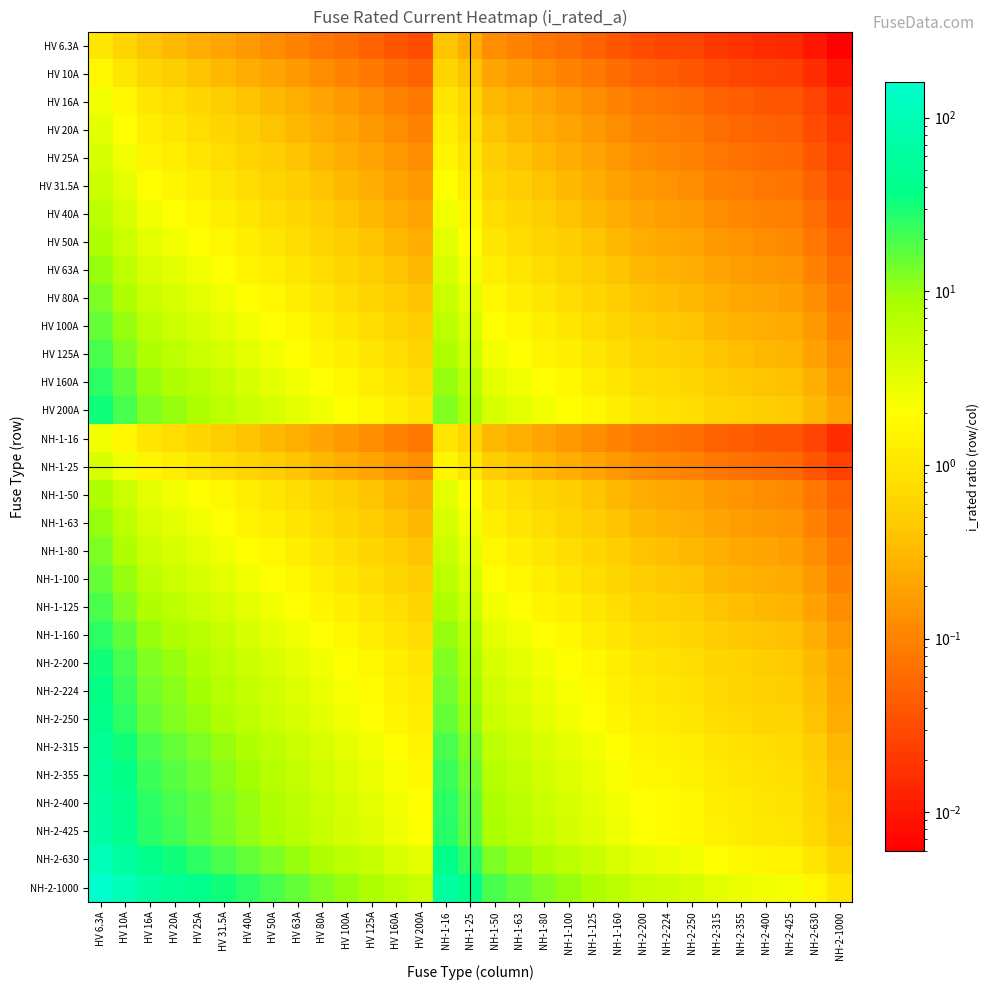

Reading left to right, extract all data points from this chart.

HV 6.3A: HV 6.3A=1.0	HV 10A=0.6	HV 16A=0.4	HV 20A=0.3	HV 25A=0.3	HV 31.5A=0.2	HV 40A=0.2	HV 50A=0.1	HV 63A=0.1	HV 80A=0.1	HV 100A=0.1	HV 125A=0.1	HV 160A=0.0	HV 200A=0.0	NH-1-16=0.4	NH-1-25=0.3	NH-1-50=0.1	NH-1-63=0.1	NH-1-80=0.1	NH-1-100=0.1	NH-1-125=0.1	NH-1-160=0.0	NH-2-200=0.0	NH-2-224=0.0	NH-2-250=0.0	NH-2-315=0.0	NH-2-355=0.0	NH-2-400=0.0	NH-2-425=0.0	NH-2-630=0.0	NH-2-1000=0.0
HV 10A: HV 6.3A=1.6	HV 10A=1.0	HV 16A=0.6	HV 20A=0.5	HV 25A=0.4	HV 31.5A=0.3	HV 40A=0.2	HV 50A=0.2	HV 63A=0.2	HV 80A=0.1	HV 100A=0.1	HV 125A=0.1	HV 160A=0.1	HV 200A=0.1	NH-1-16=0.6	NH-1-25=0.4	NH-1-50=0.2	NH-1-63=0.2	NH-1-80=0.1	NH-1-100=0.1	NH-1-125=0.1	NH-1-160=0.1	NH-2-200=0.1	NH-2-224=0.0	NH-2-250=0.0	NH-2-315=0.0	NH-2-355=0.0	NH-2-400=0.0	NH-2-425=0.0	NH-2-630=0.0	NH-2-1000=0.0
HV 16A: HV 6.3A=2.5	HV 10A=1.6	HV 16A=1.0	HV 20A=0.8	HV 25A=0.6	HV 31.5A=0.5	HV 40A=0.4	HV 50A=0.3	HV 63A=0.3	HV 80A=0.2	HV 100A=0.2	HV 125A=0.1	HV 160A=0.1	HV 200A=0.1	NH-1-16=1.0	NH-1-25=0.6	NH-1-50=0.3	NH-1-63=0.3	NH-1-80=0.2	NH-1-100=0.2	NH-1-125=0.1	NH-1-160=0.1	NH-2-200=0.1	NH-2-224=0.1	NH-2-250=0.1	NH-2-315=0.1	NH-2-355=0.0	NH-2-400=0.0	NH-2-425=0.0	NH-2-630=0.0	NH-2-1000=0.0
HV 20A: HV 6.3A=3.2	HV 10A=2.0	HV 16A=1.2	HV 20A=1.0	HV 25A=0.8	HV 31.5A=0.6	HV 40A=0.5	HV 50A=0.4	HV 63A=0.3	HV 80A=0.2	HV 100A=0.2	HV 125A=0.2	HV 160A=0.1	HV 200A=0.1	NH-1-16=1.2	NH-1-25=0.8	NH-1-50=0.4	NH-1-63=0.3	NH-1-80=0.2	NH-1-100=0.2	NH-1-125=0.2	NH-1-160=0.1	NH-2-200=0.1	NH-2-224=0.1	NH-2-250=0.1	NH-2-315=0.1	NH-2-355=0.1	NH-2-400=0.1	NH-2-425=0.0	NH-2-630=0.0	NH-2-1000=0.0
HV 25A: HV 6.3A=4.0	HV 10A=2.5	HV 16A=1.6	HV 20A=1.2	HV 25A=1.0	HV 31.5A=0.8	HV 40A=0.6	HV 50A=0.5	HV 63A=0.4	HV 80A=0.3	HV 100A=0.2	HV 125A=0.2	HV 160A=0.2	HV 200A=0.1	NH-1-16=1.6	NH-1-25=1.0	NH-1-50=0.5	NH-1-63=0.4	NH-1-80=0.3	NH-1-100=0.2	NH-1-125=0.2	NH-1-160=0.2	NH-2-200=0.1	NH-2-224=0.1	NH-2-250=0.1	NH-2-315=0.1	NH-2-355=0.1	NH-2-400=0.1	NH-2-425=0.1	NH-2-630=0.0	NH-2-1000=0.0
HV 31.5A: HV 6.3A=5.0	HV 10A=3.1	HV 16A=2.0	HV 20A=1.6	HV 25A=1.3	HV 31.5A=1.0	HV 40A=0.8	HV 50A=0.6	HV 63A=0.5	HV 80A=0.4	HV 100A=0.3	HV 125A=0.3	HV 160A=0.2	HV 200A=0.2	NH-1-16=2.0	NH-1-25=1.3	NH-1-50=0.6	NH-1-63=0.5	NH-1-80=0.4	NH-1-100=0.3	NH-1-125=0.3	NH-1-160=0.2	NH-2-200=0.2	NH-2-224=0.1	NH-2-250=0.1	NH-2-315=0.1	NH-2-355=0.1	NH-2-400=0.1	NH-2-425=0.1	NH-2-630=0.1	NH-2-1000=0.0
HV 40A: HV 6.3A=6.3	HV 10A=4.0	HV 16A=2.5	HV 20A=2.0	HV 25A=1.6	HV 31.5A=1.3	HV 40A=1.0	HV 50A=0.8	HV 63A=0.6	HV 80A=0.5	HV 100A=0.4	HV 125A=0.3	HV 160A=0.2	HV 200A=0.2	NH-1-16=2.5	NH-1-25=1.6	NH-1-50=0.8	NH-1-63=0.6	NH-1-80=0.5	NH-1-100=0.4	NH-1-125=0.3	NH-1-160=0.2	NH-2-200=0.2	NH-2-224=0.2	NH-2-250=0.2	NH-2-315=0.1	NH-2-355=0.1	NH-2-400=0.1	NH-2-425=0.1	NH-2-630=0.1	NH-2-1000=0.0
HV 50A: HV 6.3A=7.9	HV 10A=5.0	HV 16A=3.1	HV 20A=2.5	HV 25A=2.0	HV 31.5A=1.6	HV 40A=1.2	HV 50A=1.0	HV 63A=0.8	HV 80A=0.6	HV 100A=0.5	HV 125A=0.4	HV 160A=0.3	HV 200A=0.2	NH-1-16=3.1	NH-1-25=2.0	NH-1-50=1.0	NH-1-63=0.8	NH-1-80=0.6	NH-1-100=0.5	NH-1-125=0.4	NH-1-160=0.3	NH-2-200=0.2	NH-2-224=0.2	NH-2-250=0.2	NH-2-315=0.2	NH-2-355=0.1	NH-2-400=0.1	NH-2-425=0.1	NH-2-630=0.1	NH-2-1000=0.1
HV 63A: HV 6.3A=10.0	HV 10A=6.3	HV 16A=3.9	HV 20A=3.1	HV 25A=2.5	HV 31.5A=2.0	HV 40A=1.6	HV 50A=1.3	HV 63A=1.0	HV 80A=0.8	HV 100A=0.6	HV 125A=0.5	HV 160A=0.4	HV 200A=0.3	NH-1-16=3.9	NH-1-25=2.5	NH-1-50=1.3	NH-1-63=1.0	NH-1-80=0.8	NH-1-100=0.6	NH-1-125=0.5	NH-1-160=0.4	NH-2-200=0.3	NH-2-224=0.3	NH-2-250=0.3	NH-2-315=0.2	NH-2-355=0.2	NH-2-400=0.2	NH-2-425=0.1	NH-2-630=0.1	NH-2-1000=0.1
HV 80A: HV 6.3A=12.7	HV 10A=8.0	HV 16A=5.0	HV 20A=4.0	HV 25A=3.2	HV 31.5A=2.5	HV 40A=2.0	HV 50A=1.6	HV 63A=1.3	HV 80A=1.0	HV 100A=0.8	HV 125A=0.6	HV 160A=0.5	HV 200A=0.4	NH-1-16=5.0	NH-1-25=3.2	NH-1-50=1.6	NH-1-63=1.3	NH-1-80=1.0	NH-1-100=0.8	NH-1-125=0.6	NH-1-160=0.5	NH-2-200=0.4	NH-2-224=0.4	NH-2-250=0.3	NH-2-315=0.3	NH-2-355=0.2	NH-2-400=0.2	NH-2-425=0.2	NH-2-630=0.1	NH-2-1000=0.1
HV 100A: HV 6.3A=15.9	HV 10A=10.0	HV 16A=6.2	HV 20A=5.0	HV 25A=4.0	HV 31.5A=3.2	HV 40A=2.5	HV 50A=2.0	HV 63A=1.6	HV 80A=1.2	HV 100A=1.0	HV 125A=0.8	HV 160A=0.6	HV 200A=0.5	NH-1-16=6.2	NH-1-25=4.0	NH-1-50=2.0	NH-1-63=1.6	NH-1-80=1.2	NH-1-100=1.0	NH-1-125=0.8	NH-1-160=0.6	NH-2-200=0.5	NH-2-224=0.4	NH-2-250=0.4	NH-2-315=0.3	NH-2-355=0.3	NH-2-400=0.2	NH-2-425=0.2	NH-2-630=0.2	NH-2-1000=0.1
HV 125A: HV 6.3A=19.8	HV 10A=12.5	HV 16A=7.8	HV 20A=6.2	HV 25A=5.0	HV 31.5A=4.0	HV 40A=3.1	HV 50A=2.5	HV 63A=2.0	HV 80A=1.6	HV 100A=1.2	HV 125A=1.0	HV 160A=0.8	HV 200A=0.6	NH-1-16=7.8	NH-1-25=5.0	NH-1-50=2.5	NH-1-63=2.0	NH-1-80=1.6	NH-1-100=1.2	NH-1-125=1.0	NH-1-160=0.8	NH-2-200=0.6	NH-2-224=0.6	NH-2-250=0.5	NH-2-315=0.4	NH-2-355=0.4	NH-2-400=0.3	NH-2-425=0.3	NH-2-630=0.2	NH-2-1000=0.1
HV 160A: HV 6.3A=25.4	HV 10A=16.0	HV 16A=10.0	HV 20A=8.0	HV 25A=6.4	HV 31.5A=5.1	HV 40A=4.0	HV 50A=3.2	HV 63A=2.5	HV 80A=2.0	HV 100A=1.6	HV 125A=1.3	HV 160A=1.0	HV 200A=0.8	NH-1-16=10.0	NH-1-25=6.4	NH-1-50=3.2	NH-1-63=2.5	NH-1-80=2.0	NH-1-100=1.6	NH-1-125=1.3	NH-1-160=1.0	NH-2-200=0.8	NH-2-224=0.7	NH-2-250=0.6	NH-2-315=0.5	NH-2-355=0.5	NH-2-400=0.4	NH-2-425=0.4	NH-2-630=0.3	NH-2-1000=0.2
HV 200A: HV 6.3A=31.7	HV 10A=20.0	HV 16A=12.5	HV 20A=10.0	HV 25A=8.0	HV 31.5A=6.3	HV 40A=5.0	HV 50A=4.0	HV 63A=3.2	HV 80A=2.5	HV 100A=2.0	HV 125A=1.6	HV 160A=1.2	HV 200A=1.0	NH-1-16=12.5	NH-1-25=8.0	NH-1-50=4.0	NH-1-63=3.2	NH-1-80=2.5	NH-1-100=2.0	NH-1-125=1.6	NH-1-160=1.2	NH-2-200=1.0	NH-2-224=0.9	NH-2-250=0.8	NH-2-315=0.6	NH-2-355=0.6	NH-2-400=0.5	NH-2-425=0.5	NH-2-630=0.3	NH-2-1000=0.2
NH-1-16: HV 6.3A=2.5	HV 10A=1.6	HV 16A=1.0	HV 20A=0.8	HV 25A=0.6	HV 31.5A=0.5	HV 40A=0.4	HV 50A=0.3	HV 63A=0.3	HV 80A=0.2	HV 100A=0.2	HV 125A=0.1	HV 160A=0.1	HV 200A=0.1	NH-1-16=1.0	NH-1-25=0.6	NH-1-50=0.3	NH-1-63=0.3	NH-1-80=0.2	NH-1-100=0.2	NH-1-125=0.1	NH-1-160=0.1	NH-2-200=0.1	NH-2-224=0.1	NH-2-250=0.1	NH-2-315=0.1	NH-2-355=0.0	NH-2-400=0.0	NH-2-425=0.0	NH-2-630=0.0	NH-2-1000=0.0
NH-1-25: HV 6.3A=4.0	HV 10A=2.5	HV 16A=1.6	HV 20A=1.2	HV 25A=1.0	HV 31.5A=0.8	HV 40A=0.6	HV 50A=0.5	HV 63A=0.4	HV 80A=0.3	HV 100A=0.2	HV 125A=0.2	HV 160A=0.2	HV 200A=0.1	NH-1-16=1.6	NH-1-25=1.0	NH-1-50=0.5	NH-1-63=0.4	NH-1-80=0.3	NH-1-100=0.2	NH-1-125=0.2	NH-1-160=0.2	NH-2-200=0.1	NH-2-224=0.1	NH-2-250=0.1	NH-2-315=0.1	NH-2-355=0.1	NH-2-400=0.1	NH-2-425=0.1	NH-2-630=0.0	NH-2-1000=0.0
NH-1-50: HV 6.3A=7.9	HV 10A=5.0	HV 16A=3.1	HV 20A=2.5	HV 25A=2.0	HV 31.5A=1.6	HV 40A=1.2	HV 50A=1.0	HV 63A=0.8	HV 80A=0.6	HV 100A=0.5	HV 125A=0.4	HV 160A=0.3	HV 200A=0.2	NH-1-16=3.1	NH-1-25=2.0	NH-1-50=1.0	NH-1-63=0.8	NH-1-80=0.6	NH-1-100=0.5	NH-1-125=0.4	NH-1-160=0.3	NH-2-200=0.2	NH-2-224=0.2	NH-2-250=0.2	NH-2-315=0.2	NH-2-355=0.1	NH-2-400=0.1	NH-2-425=0.1	NH-2-630=0.1	NH-2-1000=0.1
NH-1-63: HV 6.3A=10.0	HV 10A=6.3	HV 16A=3.9	HV 20A=3.1	HV 25A=2.5	HV 31.5A=2.0	HV 40A=1.6	HV 50A=1.3	HV 63A=1.0	HV 80A=0.8	HV 100A=0.6	HV 125A=0.5	HV 160A=0.4	HV 200A=0.3	NH-1-16=3.9	NH-1-25=2.5	NH-1-50=1.3	NH-1-63=1.0	NH-1-80=0.8	NH-1-100=0.6	NH-1-125=0.5	NH-1-160=0.4	NH-2-200=0.3	NH-2-224=0.3	NH-2-250=0.3	NH-2-315=0.2	NH-2-355=0.2	NH-2-400=0.2	NH-2-425=0.1	NH-2-630=0.1	NH-2-1000=0.1
NH-1-80: HV 6.3A=12.7	HV 10A=8.0	HV 16A=5.0	HV 20A=4.0	HV 25A=3.2	HV 31.5A=2.5	HV 40A=2.0	HV 50A=1.6	HV 63A=1.3	HV 80A=1.0	HV 100A=0.8	HV 125A=0.6	HV 160A=0.5	HV 200A=0.4	NH-1-16=5.0	NH-1-25=3.2	NH-1-50=1.6	NH-1-63=1.3	NH-1-80=1.0	NH-1-100=0.8	NH-1-125=0.6	NH-1-160=0.5	NH-2-200=0.4	NH-2-224=0.4	NH-2-250=0.3	NH-2-315=0.3	NH-2-355=0.2	NH-2-400=0.2	NH-2-425=0.2	NH-2-630=0.1	NH-2-1000=0.1
NH-1-100: HV 6.3A=15.9	HV 10A=10.0	HV 16A=6.2	HV 20A=5.0	HV 25A=4.0	HV 31.5A=3.2	HV 40A=2.5	HV 50A=2.0	HV 63A=1.6	HV 80A=1.2	HV 100A=1.0	HV 125A=0.8	HV 160A=0.6	HV 200A=0.5	NH-1-16=6.2	NH-1-25=4.0	NH-1-50=2.0	NH-1-63=1.6	NH-1-80=1.2	NH-1-100=1.0	NH-1-125=0.8	NH-1-160=0.6	NH-2-200=0.5	NH-2-224=0.4	NH-2-250=0.4	NH-2-315=0.3	NH-2-355=0.3	NH-2-400=0.2	NH-2-425=0.2	NH-2-630=0.2	NH-2-1000=0.1
NH-1-125: HV 6.3A=19.8	HV 10A=12.5	HV 16A=7.8	HV 20A=6.2	HV 25A=5.0	HV 31.5A=4.0	HV 40A=3.1	HV 50A=2.5	HV 63A=2.0	HV 80A=1.6	HV 100A=1.2	HV 125A=1.0	HV 160A=0.8	HV 200A=0.6	NH-1-16=7.8	NH-1-25=5.0	NH-1-50=2.5	NH-1-63=2.0	NH-1-80=1.6	NH-1-100=1.2	NH-1-125=1.0	NH-1-160=0.8	NH-2-200=0.6	NH-2-224=0.6	NH-2-250=0.5	NH-2-315=0.4	NH-2-355=0.4	NH-2-400=0.3	NH-2-425=0.3	NH-2-630=0.2	NH-2-1000=0.1
NH-1-160: HV 6.3A=25.4	HV 10A=16.0	HV 16A=10.0	HV 20A=8.0	HV 25A=6.4	HV 31.5A=5.1	HV 40A=4.0	HV 50A=3.2	HV 63A=2.5	HV 80A=2.0	HV 100A=1.6	HV 125A=1.3	HV 160A=1.0	HV 200A=0.8	NH-1-16=10.0	NH-1-25=6.4	NH-1-50=3.2	NH-1-63=2.5	NH-1-80=2.0	NH-1-100=1.6	NH-1-125=1.3	NH-1-160=1.0	NH-2-200=0.8	NH-2-224=0.7	NH-2-250=0.6	NH-2-315=0.5	NH-2-355=0.5	NH-2-400=0.4	NH-2-425=0.4	NH-2-630=0.3	NH-2-1000=0.2
NH-2-200: HV 6.3A=31.7	HV 10A=20.0	HV 16A=12.5	HV 20A=10.0	HV 25A=8.0	HV 31.5A=6.3	HV 40A=5.0	HV 50A=4.0	HV 63A=3.2	HV 80A=2.5	HV 100A=2.0	HV 125A=1.6	HV 160A=1.2	HV 200A=1.0	NH-1-16=12.5	NH-1-25=8.0	NH-1-50=4.0	NH-1-63=3.2	NH-1-80=2.5	NH-1-100=2.0	NH-1-125=1.6	NH-1-160=1.2	NH-2-200=1.0	NH-2-224=0.9	NH-2-250=0.8	NH-2-315=0.6	NH-2-355=0.6	NH-2-400=0.5	NH-2-425=0.5	NH-2-630=0.3	NH-2-1000=0.2
NH-2-224: HV 6.3A=35.6	HV 10A=22.4	HV 16A=14.0	HV 20A=11.2	HV 25A=9.0	HV 31.5A=7.1	HV 40A=5.6	HV 50A=4.5	HV 63A=3.6	HV 80A=2.8	HV 100A=2.2	HV 125A=1.8	HV 160A=1.4	HV 200A=1.1	NH-1-16=14.0	NH-1-25=9.0	NH-1-50=4.5	NH-1-63=3.6	NH-1-80=2.8	NH-1-100=2.2	NH-1-125=1.8	NH-1-160=1.4	NH-2-200=1.1	NH-2-224=1.0	NH-2-250=0.9	NH-2-315=0.7	NH-2-355=0.6	NH-2-400=0.6	NH-2-425=0.5	NH-2-630=0.4	NH-2-1000=0.2
NH-2-250: HV 6.3A=39.7	HV 10A=25.0	HV 16A=15.6	HV 20A=12.5	HV 25A=10.0	HV 31.5A=7.9	HV 40A=6.2	HV 50A=5.0	HV 63A=4.0	HV 80A=3.1	HV 100A=2.5	HV 125A=2.0	HV 160A=1.6	HV 200A=1.2	NH-1-16=15.6	NH-1-25=10.0	NH-1-50=5.0	NH-1-63=4.0	NH-1-80=3.1	NH-1-100=2.5	NH-1-125=2.0	NH-1-160=1.6	NH-2-200=1.2	NH-2-224=1.1	NH-2-250=1.0	NH-2-315=0.8	NH-2-355=0.7	NH-2-400=0.6	NH-2-425=0.6	NH-2-630=0.4	NH-2-1000=0.2
NH-2-315: HV 6.3A=50.0	HV 10A=31.5	HV 16A=19.7	HV 20A=15.8	HV 25A=12.6	HV 31.5A=10.0	HV 40A=7.9	HV 50A=6.3	HV 63A=5.0	HV 80A=3.9	HV 100A=3.1	HV 125A=2.5	HV 160A=2.0	HV 200A=1.6	NH-1-16=19.7	NH-1-25=12.6	NH-1-50=6.3	NH-1-63=5.0	NH-1-80=3.9	NH-1-100=3.1	NH-1-125=2.5	NH-1-160=2.0	NH-2-200=1.6	NH-2-224=1.4	NH-2-250=1.3	NH-2-315=1.0	NH-2-355=0.9	NH-2-400=0.8	NH-2-425=0.7	NH-2-630=0.5	NH-2-1000=0.3
NH-2-355: HV 6.3A=56.3	HV 10A=35.5	HV 16A=22.2	HV 20A=17.8	HV 25A=14.2	HV 31.5A=11.3	HV 40A=8.9	HV 50A=7.1	HV 63A=5.6	HV 80A=4.4	HV 100A=3.5	HV 125A=2.8	HV 160A=2.2	HV 200A=1.8	NH-1-16=22.2	NH-1-25=14.2	NH-1-50=7.1	NH-1-63=5.6	NH-1-80=4.4	NH-1-100=3.5	NH-1-125=2.8	NH-1-160=2.2	NH-2-200=1.8	NH-2-224=1.6	NH-2-250=1.4	NH-2-315=1.1	NH-2-355=1.0	NH-2-400=0.9	NH-2-425=0.8	NH-2-630=0.6	NH-2-1000=0.4
NH-2-400: HV 6.3A=63.5	HV 10A=40.0	HV 16A=25.0	HV 20A=20.0	HV 25A=16.0	HV 31.5A=12.7	HV 40A=10.0	HV 50A=8.0	HV 63A=6.3	HV 80A=5.0	HV 100A=4.0	HV 125A=3.2	HV 160A=2.5	HV 200A=2.0	NH-1-16=25.0	NH-1-25=16.0	NH-1-50=8.0	NH-1-63=6.3	NH-1-80=5.0	NH-1-100=4.0	NH-1-125=3.2	NH-1-160=2.5	NH-2-200=2.0	NH-2-224=1.8	NH-2-250=1.6	NH-2-315=1.3	NH-2-355=1.1	NH-2-400=1.0	NH-2-425=0.9	NH-2-630=0.6	NH-2-1000=0.4
NH-2-425: HV 6.3A=67.5	HV 10A=42.5	HV 16A=26.6	HV 20A=21.2	HV 25A=17.0	HV 31.5A=13.5	HV 40A=10.6	HV 50A=8.5	HV 63A=6.7	HV 80A=5.3	HV 100A=4.2	HV 125A=3.4	HV 160A=2.7	HV 200A=2.1	NH-1-16=26.6	NH-1-25=17.0	NH-1-50=8.5	NH-1-63=6.7	NH-1-80=5.3	NH-1-100=4.2	NH-1-125=3.4	NH-1-160=2.7	NH-2-200=2.1	NH-2-224=1.9	NH-2-250=1.7	NH-2-315=1.3	NH-2-355=1.2	NH-2-400=1.1	NH-2-425=1.0	NH-2-630=0.7	NH-2-1000=0.4
NH-2-630: HV 6.3A=100.0	HV 10A=63.0	HV 16A=39.4	HV 20A=31.5	HV 25A=25.2	HV 31.5A=20.0	HV 40A=15.8	HV 50A=12.6	HV 63A=10.0	HV 80A=7.9	HV 100A=6.3	HV 125A=5.0	HV 160A=3.9	HV 200A=3.1	NH-1-16=39.4	NH-1-25=25.2	NH-1-50=12.6	NH-1-63=10.0	NH-1-80=7.9	NH-1-100=6.3	NH-1-125=5.0	NH-1-160=3.9	NH-2-200=3.1	NH-2-224=2.8	NH-2-250=2.5	NH-2-315=2.0	NH-2-355=1.8	NH-2-400=1.6	NH-2-425=1.5	NH-2-630=1.0	NH-2-1000=0.6
NH-2-1000: HV 6.3A=158.7	HV 10A=100.0	HV 16A=62.5	HV 20A=50.0	HV 25A=40.0	HV 31.5A=31.7	HV 40A=25.0	HV 50A=20.0	HV 63A=15.9	HV 80A=12.5	HV 100A=10.0	HV 125A=8.0	HV 160A=6.2	HV 200A=5.0	NH-1-16=62.5	NH-1-25=40.0	NH-1-50=20.0	NH-1-63=15.9	NH-1-80=12.5	NH-1-100=10.0	NH-1-125=8.0	NH-1-160=6.2	NH-2-200=5.0	NH-2-224=4.5	NH-2-250=4.0	NH-2-315=3.2	NH-2-355=2.8	NH-2-400=2.5	NH-2-425=2.4	NH-2-630=1.6	NH-2-1000=1.0